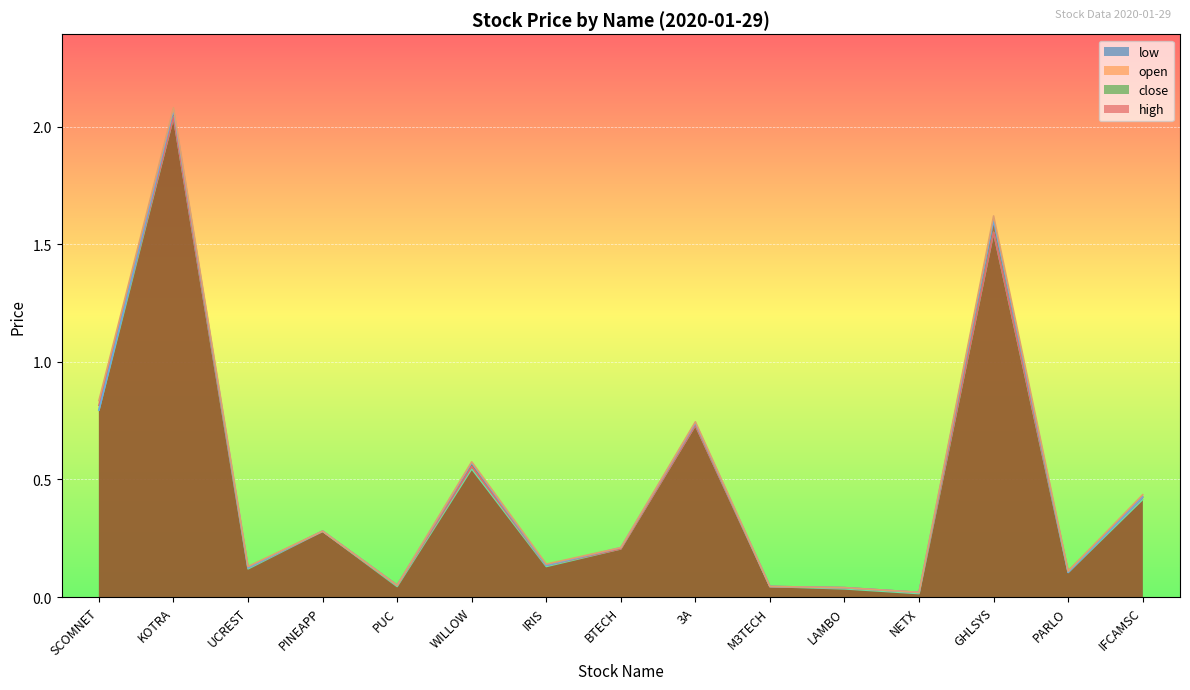

At which category is the sum across all series the highest?

KOTRA